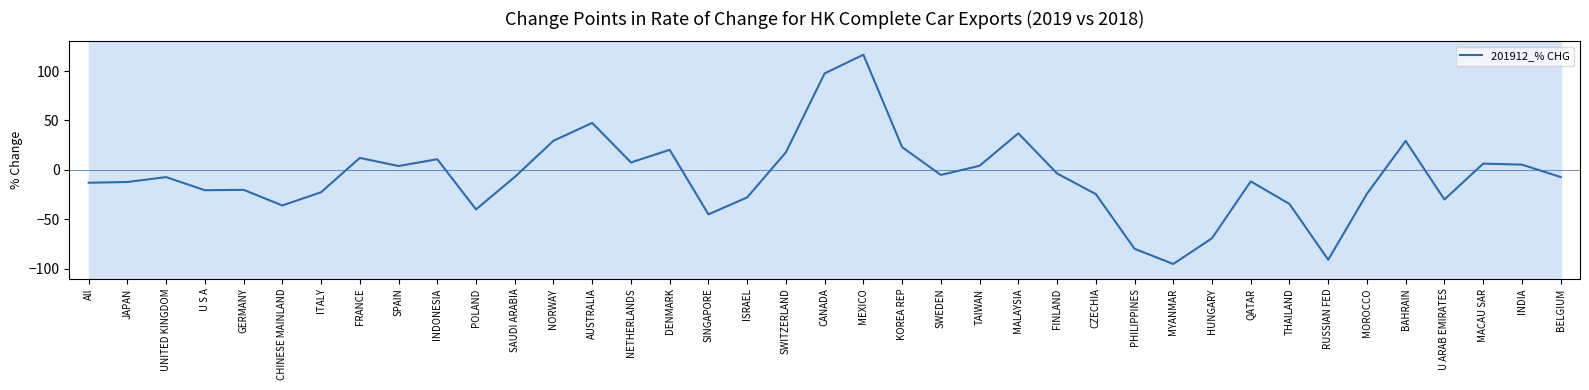

What position from the right is MEXICO?

19